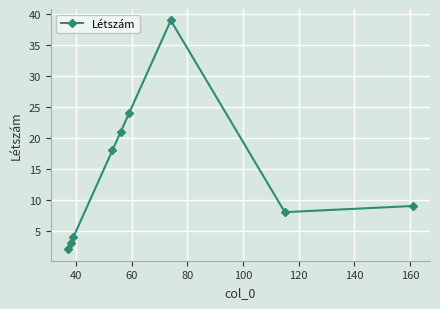

What is the maximum value shown in the chart?

39